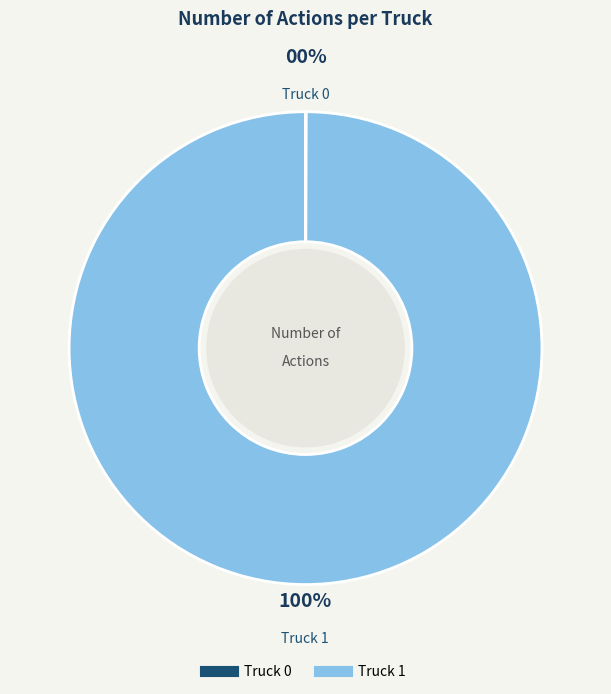

To the nearest percent, what is the average slice percentage?

50%